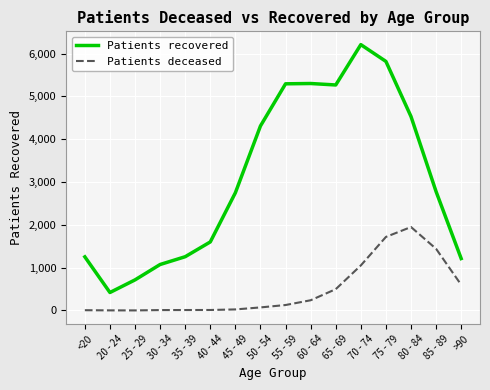

What position from the right is 25 - 29?

14